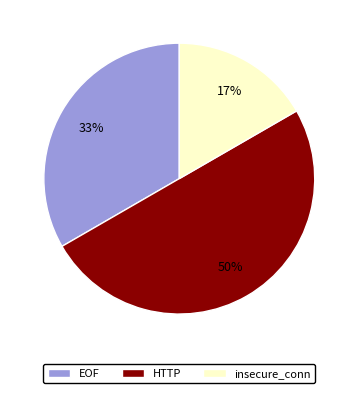

Count the number of slices in the pie.

3